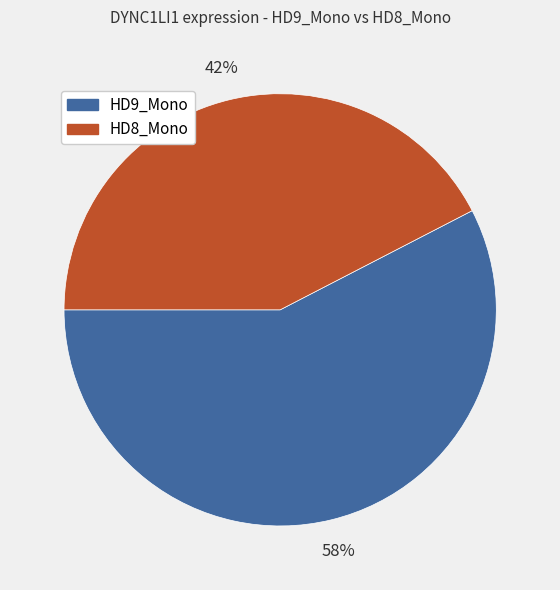

The HD8_Mono slice represents 35% of the pie. True or false?

False